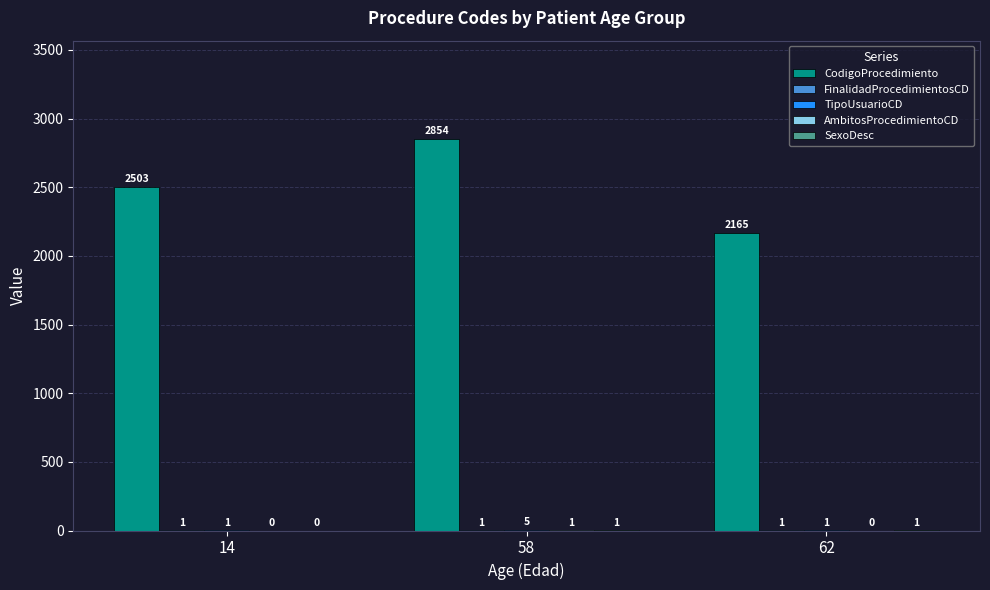

What is the total value across all series at 14?

2505